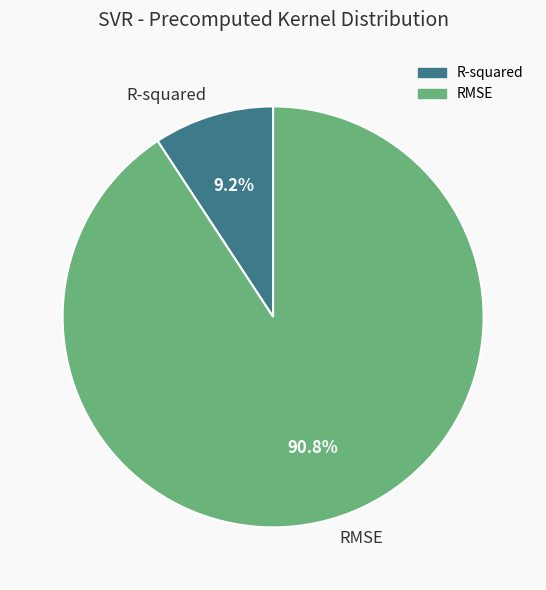

Does any single category account for the majority?

Yes